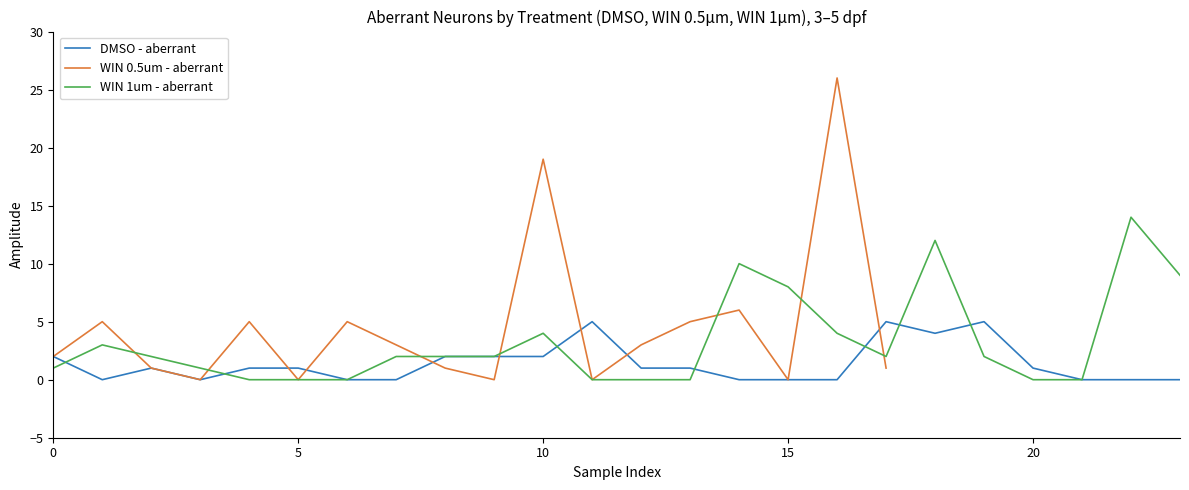

What is the highest value of the DMSO - aberrant series?

5